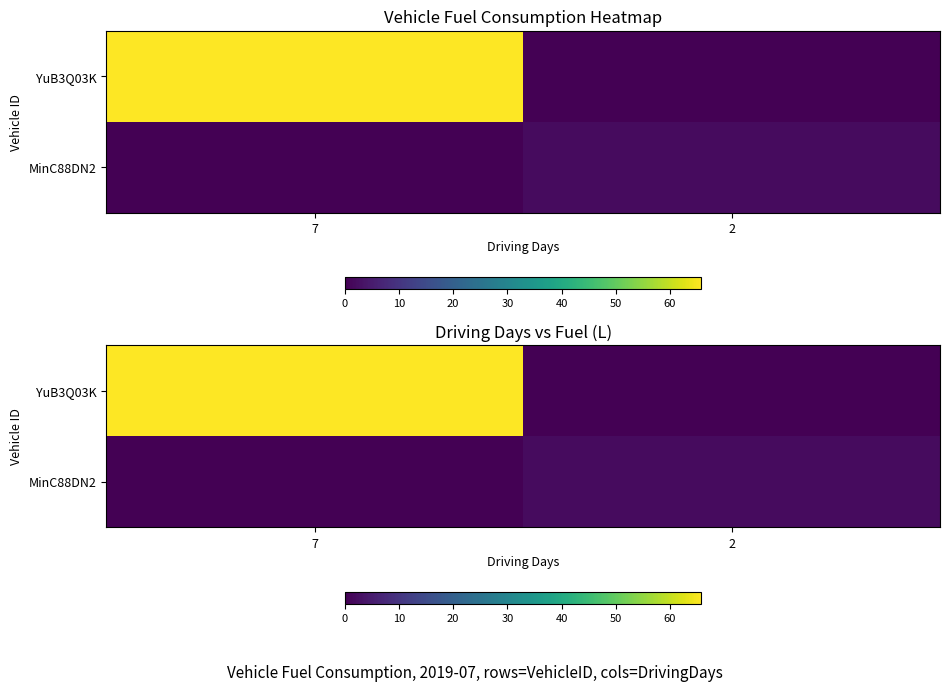

How many values in the YuB3Q03K series exceed 65?

1